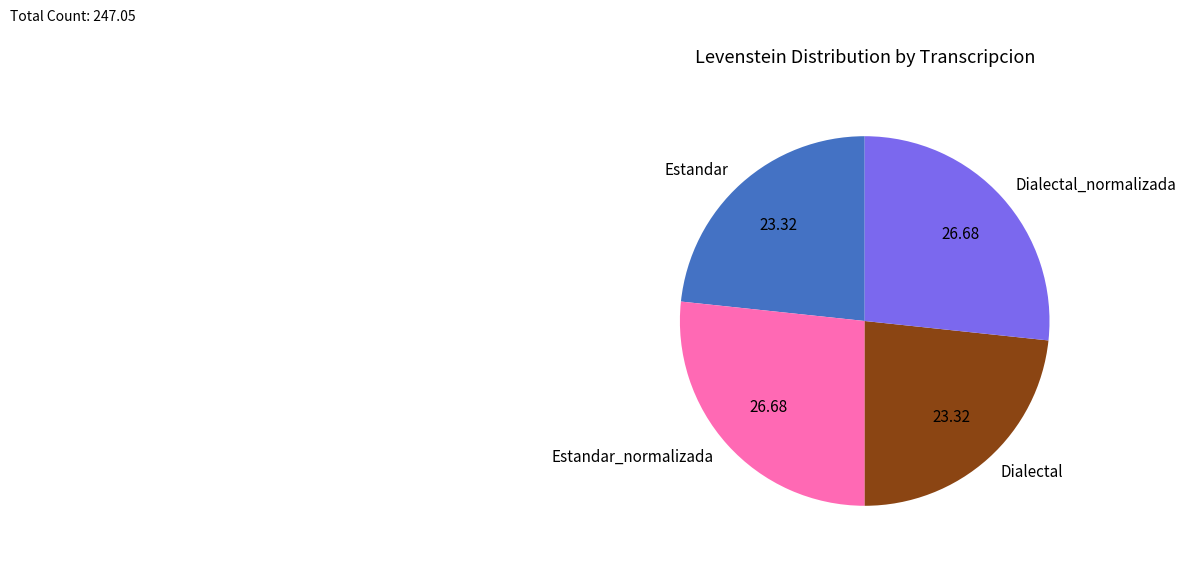

What is the ratio of the value at Estandar to the value at Dialectal?

1.0